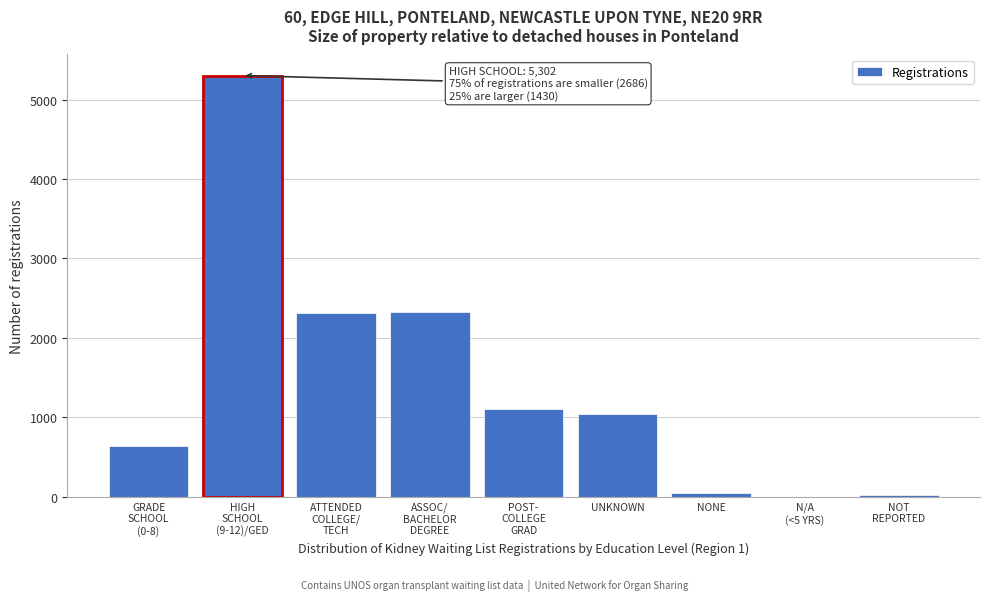

What is the maximum value shown in the chart?

5302